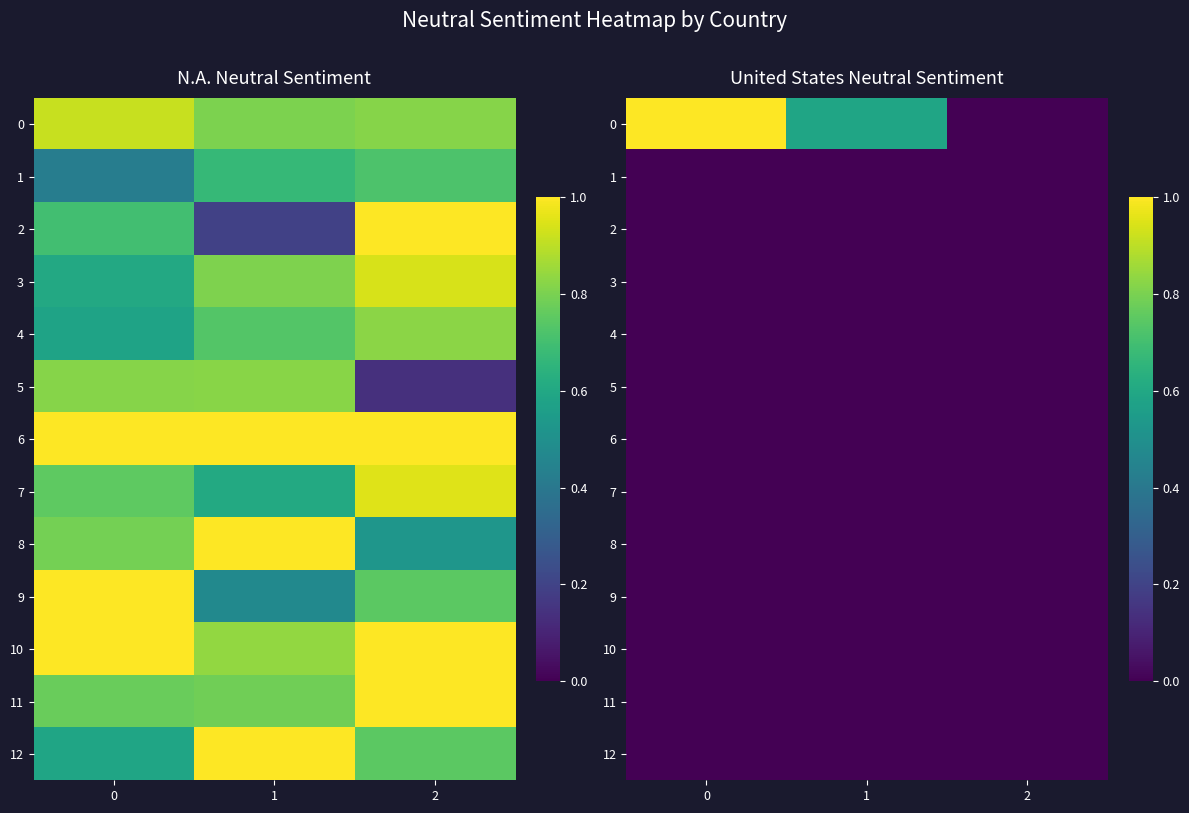

What is the difference between the highest and lowest values at 0?

1.0